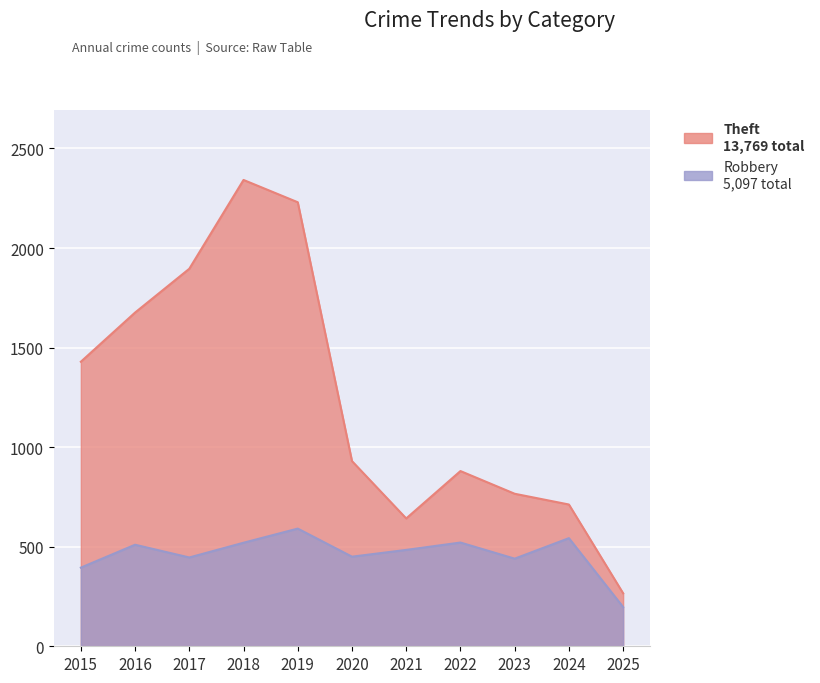

At how many categories does at least one series exceed 571?

10